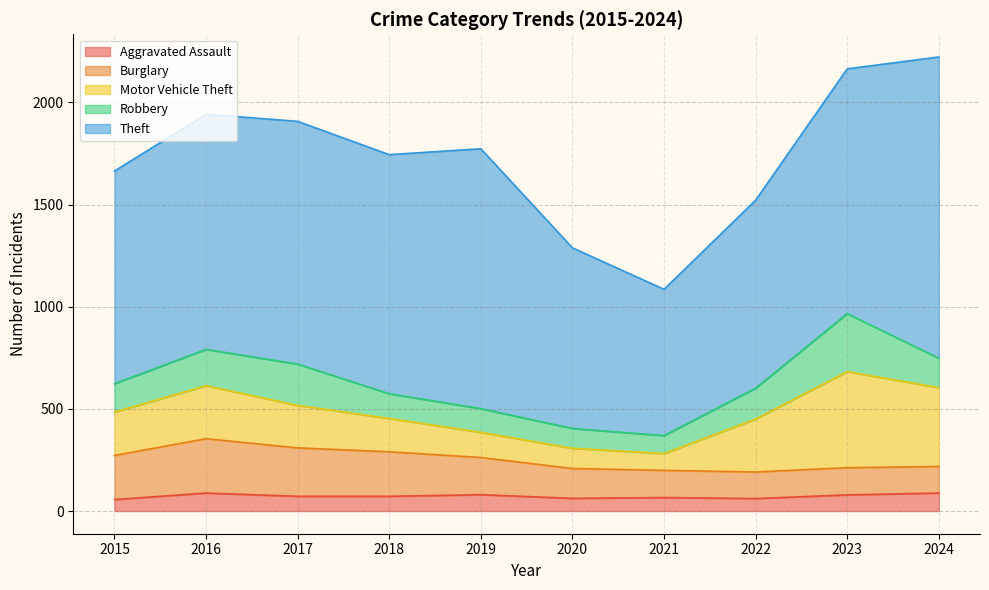

Where does the Motor Vehicle Theft series first go above 212?

2016